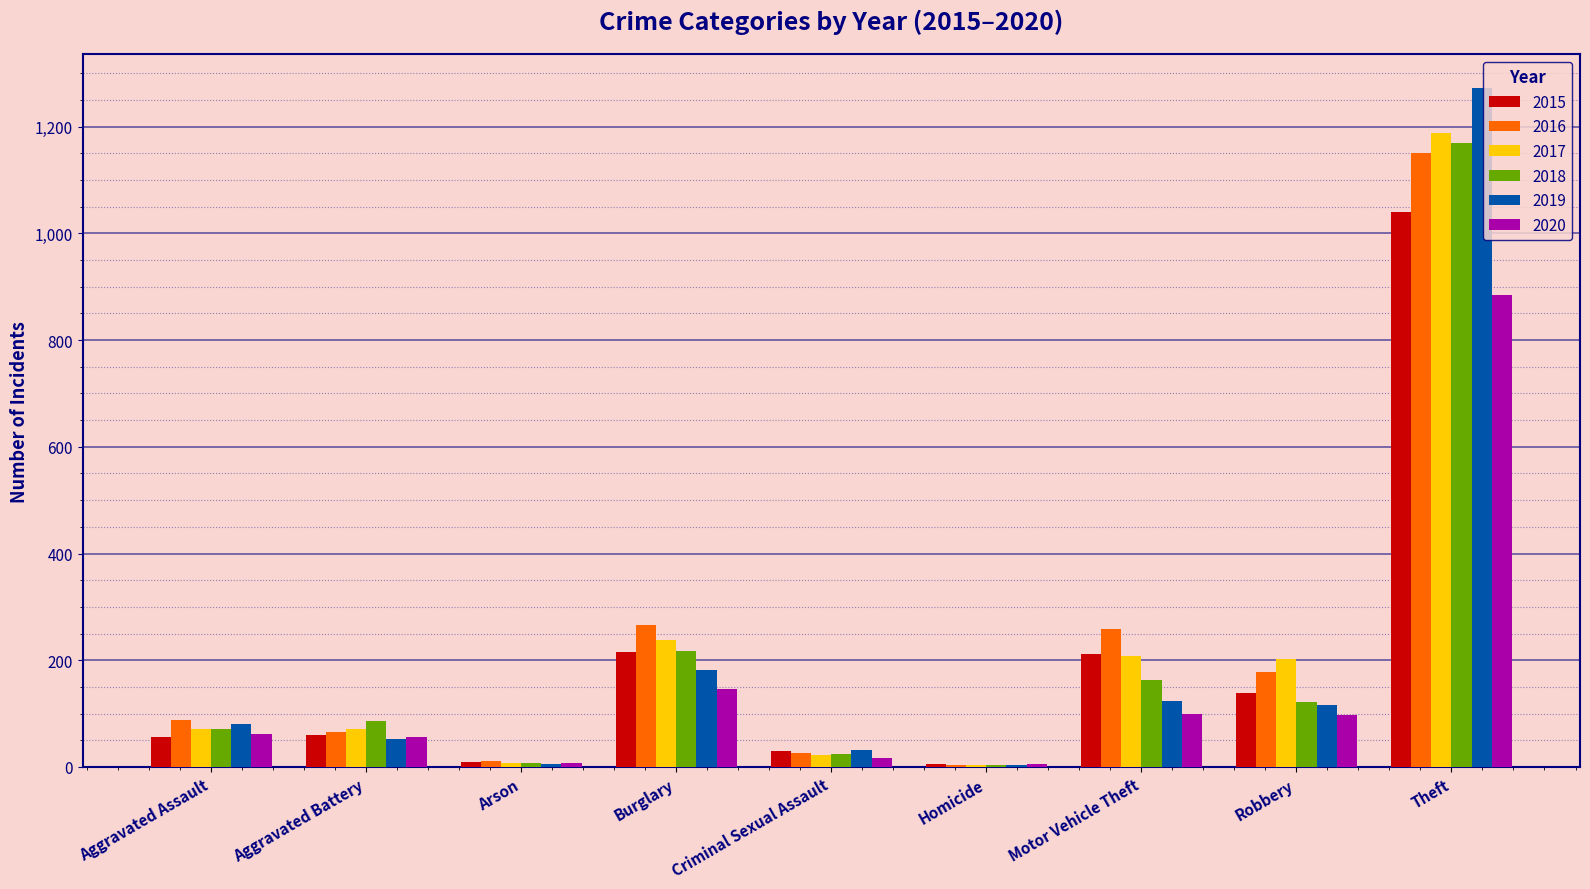

Between Aggravated Battery and Arson, which series saw the biggest shift?

2018